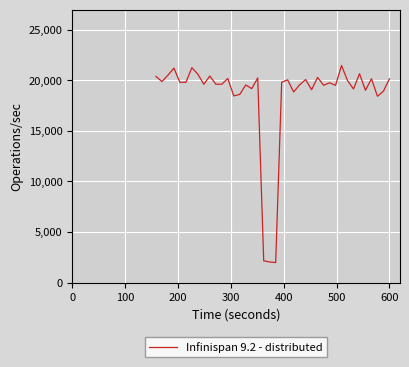

What is the difference between the maximum and minimum values?

19505.0